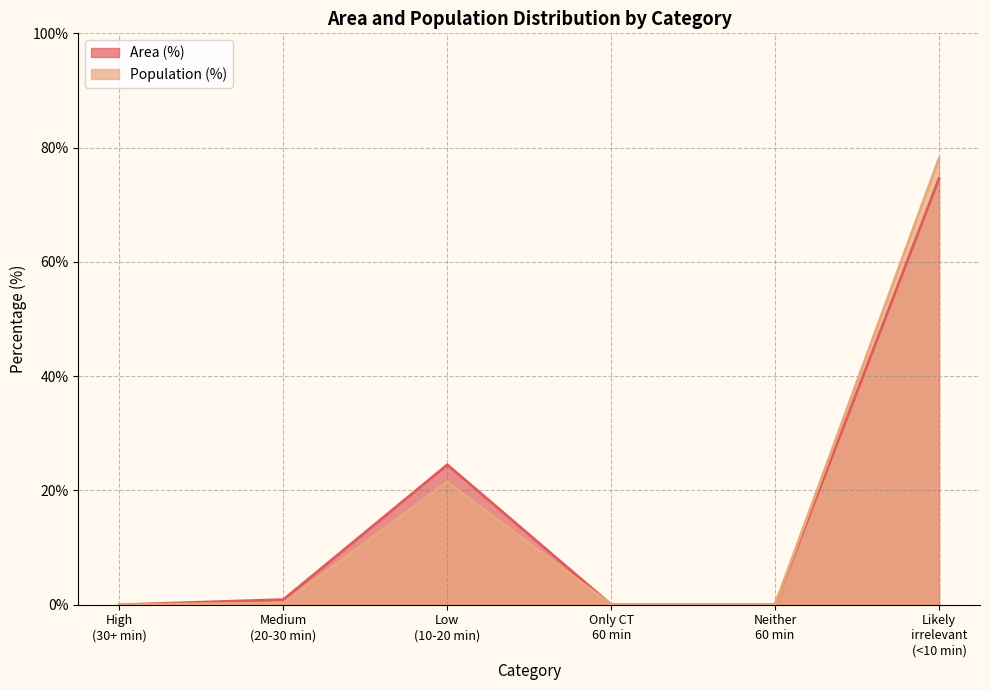

Which series has the largest range (max minus min)?

Population (%)